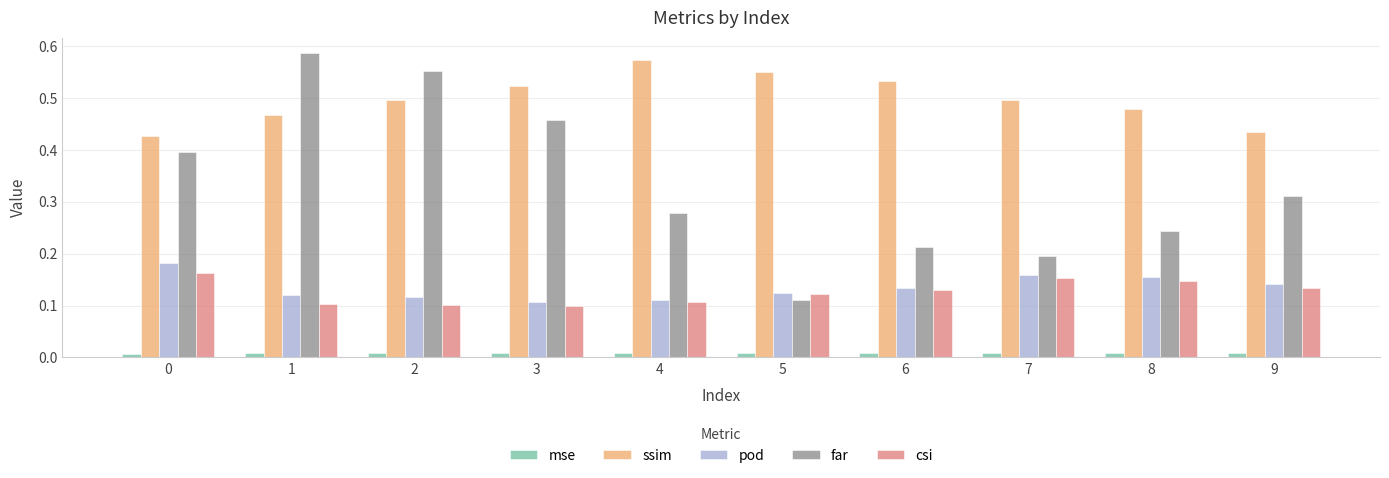

Are the bars grouped side by side (vs. stacked)?

Yes